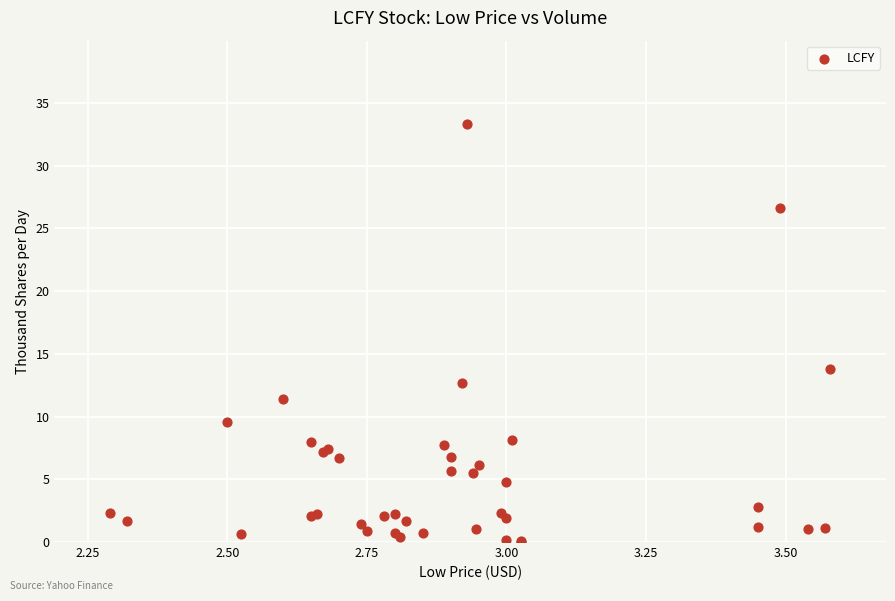

What Y value in the scatter plot is closest to 16?

13.8